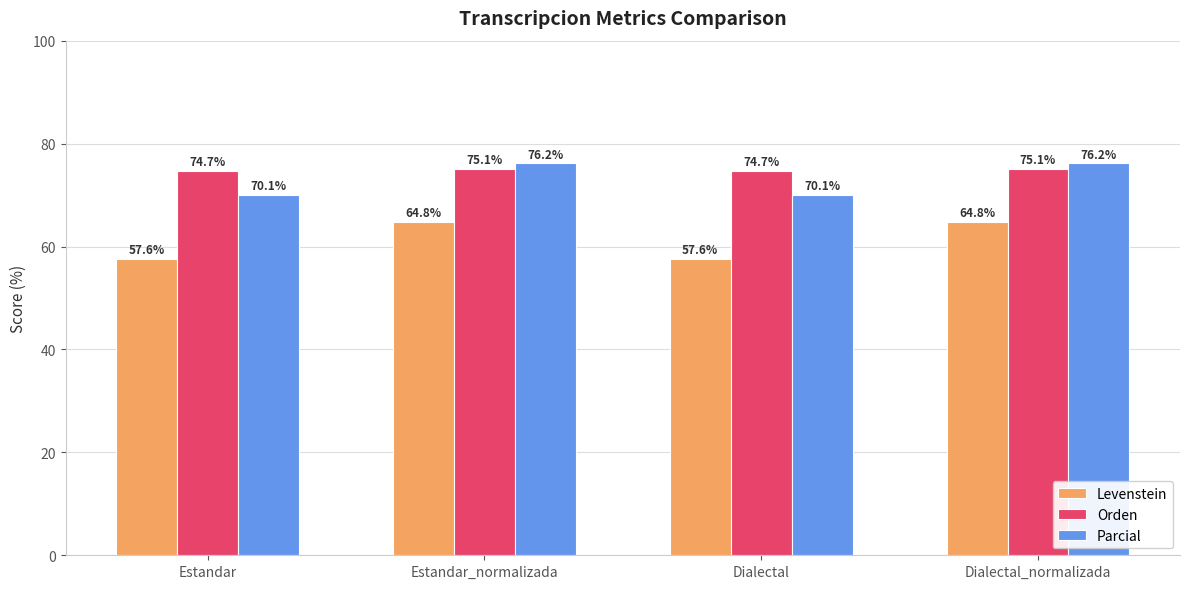

Reading left to right, extract all data points from this chart.

Levenstein: Estandar=57.6	Estandar_normalizada=64.8	Dialectal=57.6	Dialectal_normalizada=64.8
Orden: Estandar=74.7	Estandar_normalizada=75.1	Dialectal=74.7	Dialectal_normalizada=75.1
Parcial: Estandar=70.1	Estandar_normalizada=76.2	Dialectal=70.1	Dialectal_normalizada=76.2